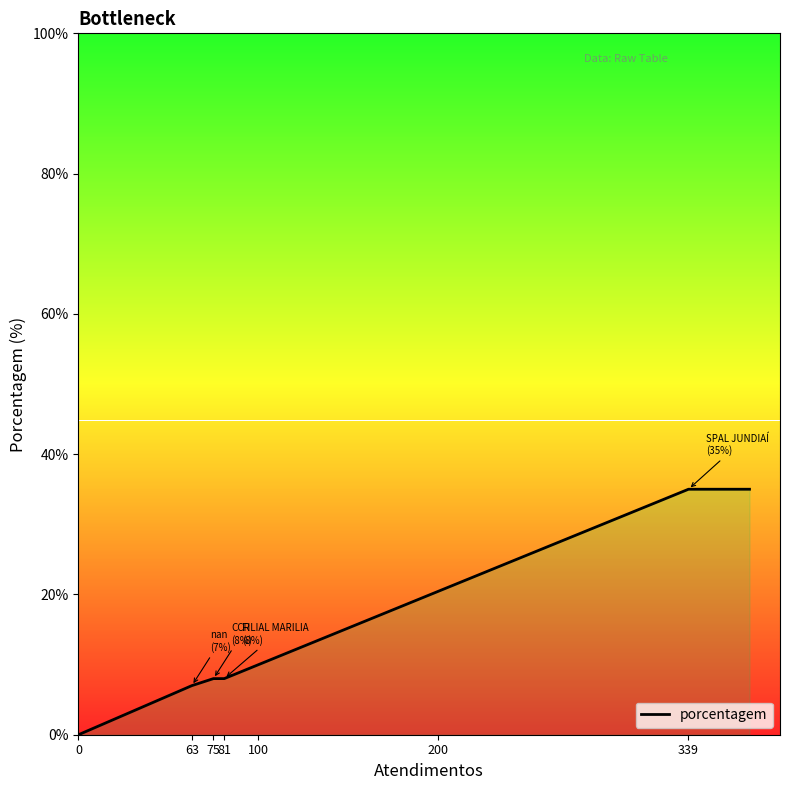

What is the value of the 4th point from the left?

8